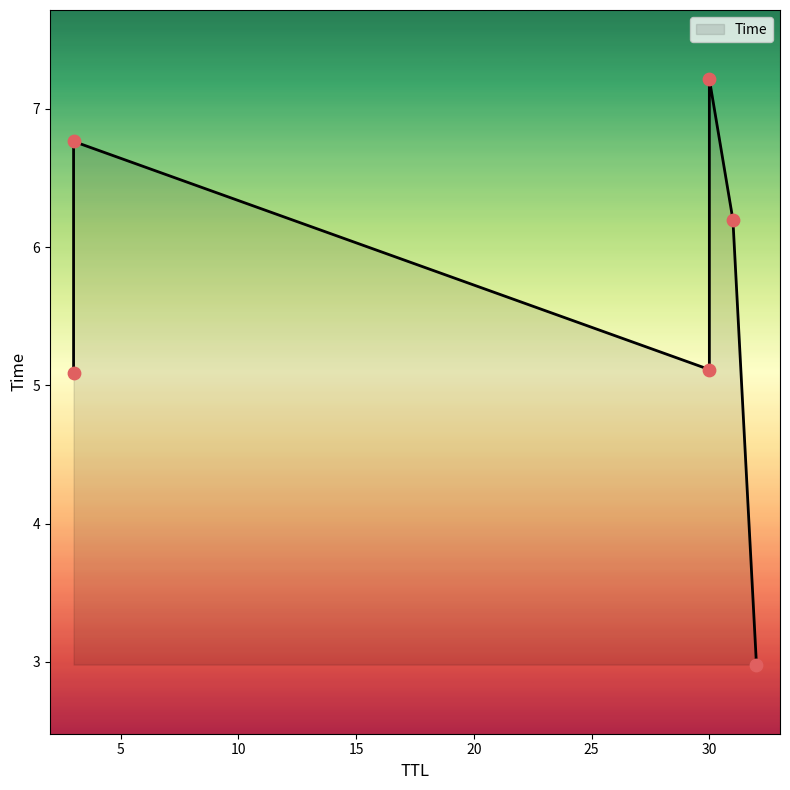

What is the ratio of the value at 3 to the value at 32?

1.7